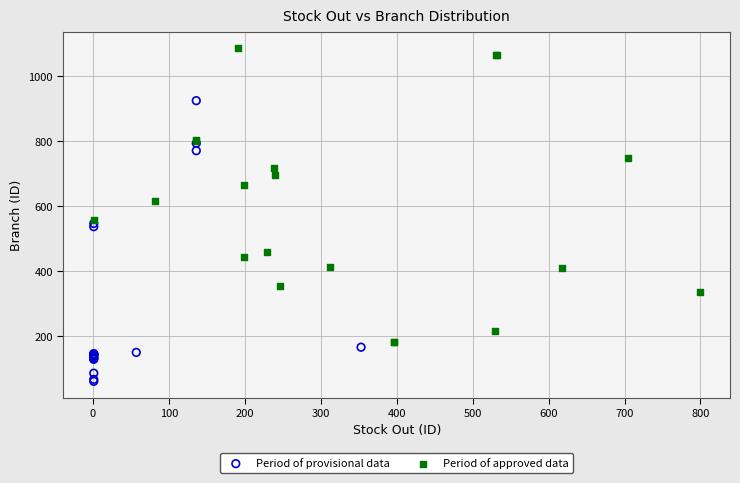

Which series contains the lowest Y value?

Period of provisional data